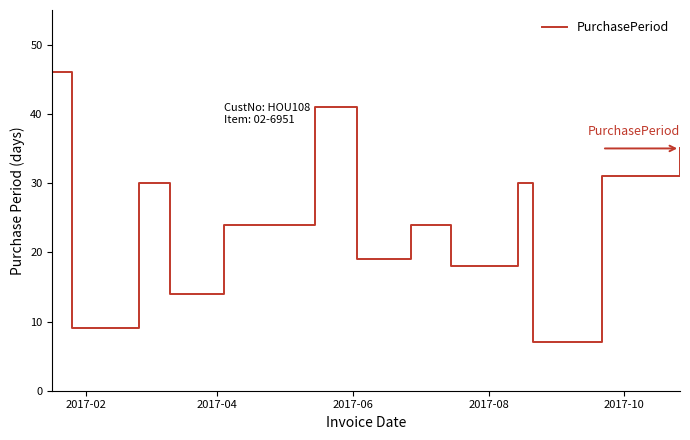

What is the greatest value displayed?

46